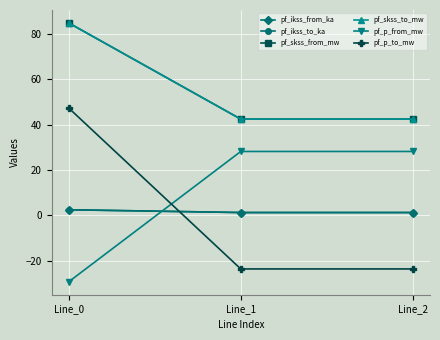

Reading left to right, transcribe all the data shown in this chart.

pf_ikss_from_ka: Line_0=2.5	Line_1=1.2	Line_2=1.2
pf_ikss_to_ka: Line_0=2.5	Line_1=1.2	Line_2=1.2
pf_skss_from_mw: Line_0=85.0	Line_1=42.5	Line_2=42.5
pf_skss_to_mw: Line_0=85.0	Line_1=42.5	Line_2=42.5
pf_p_from_mw: Line_0=-29.4	Line_1=28.2	Line_2=28.2
pf_p_to_mw: Line_0=47.4	Line_1=-23.7	Line_2=-23.7